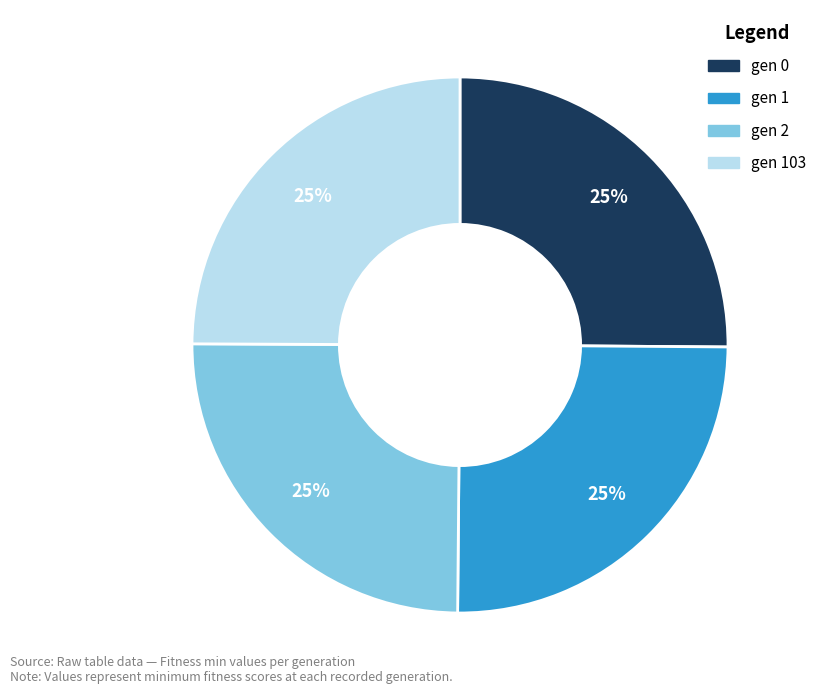

To the nearest percent, what is the average slice percentage?

25%